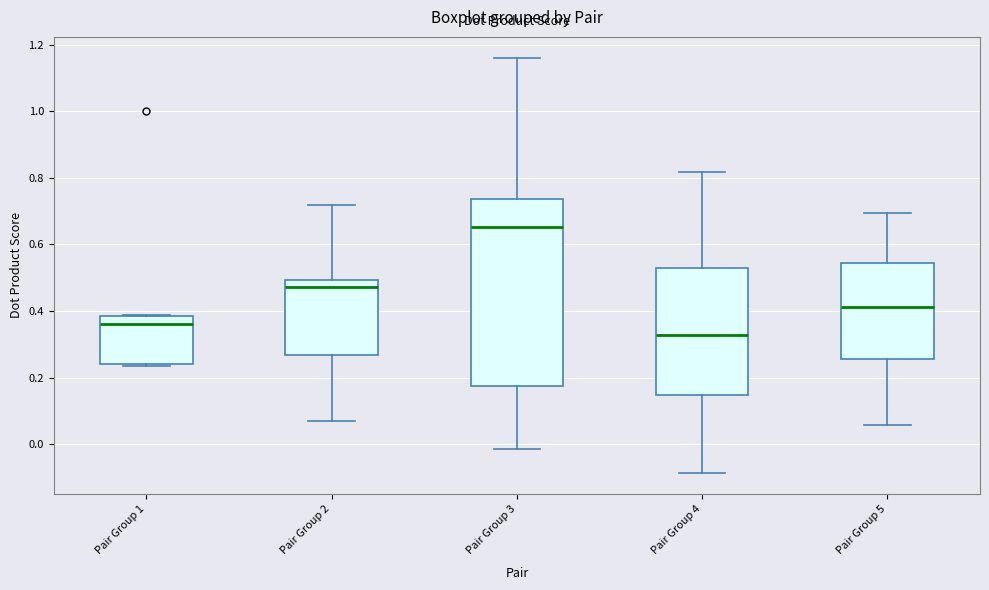

Comparing the boxes themselves (not the whiskers), which one is the tallest?

Pair Group 3